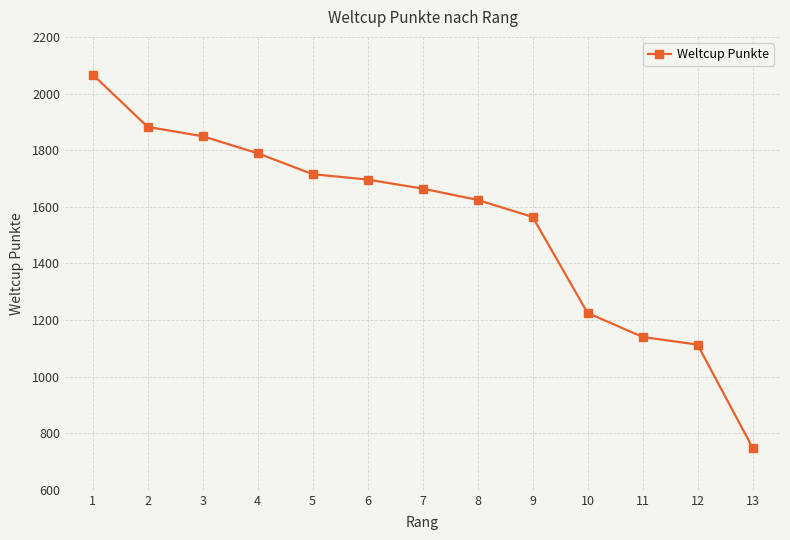

What is the greatest value displayed?

2067